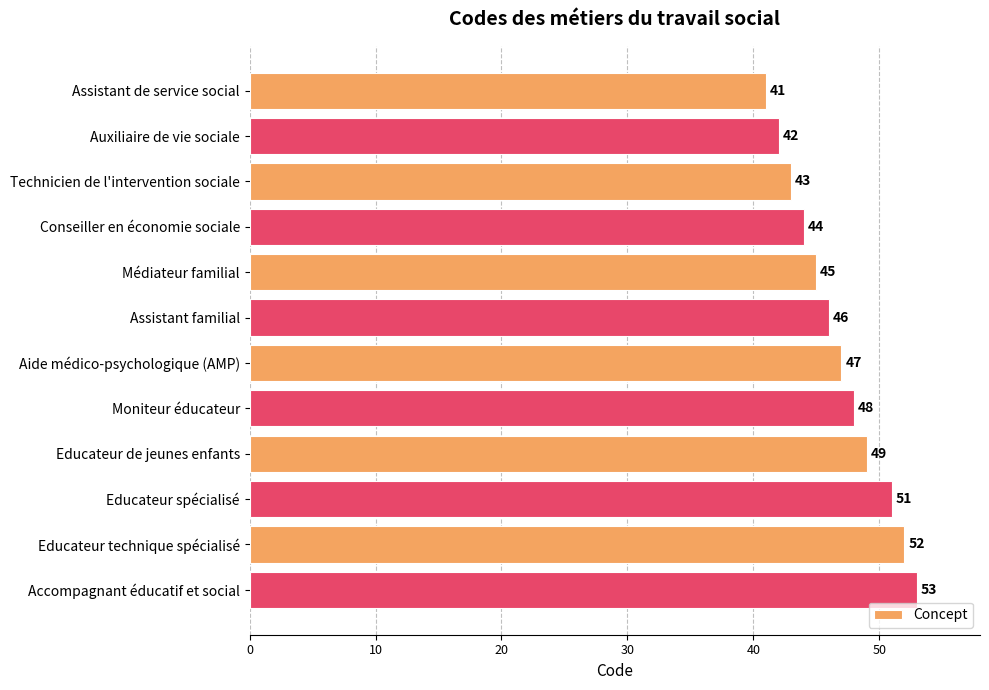

Does the chart contain stacked bars?

No